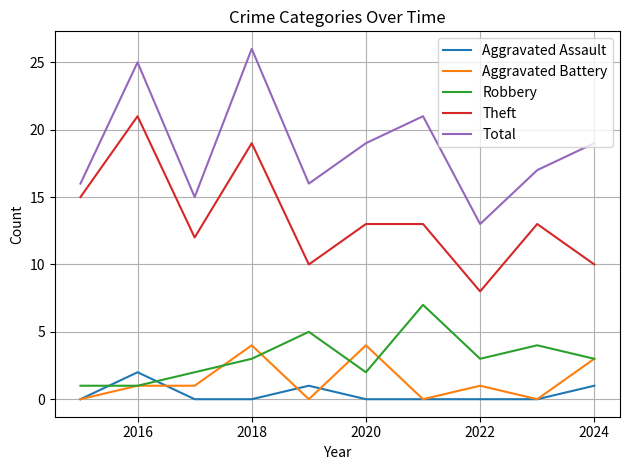

True or false: Total and Robbery intersect in this chart.

False